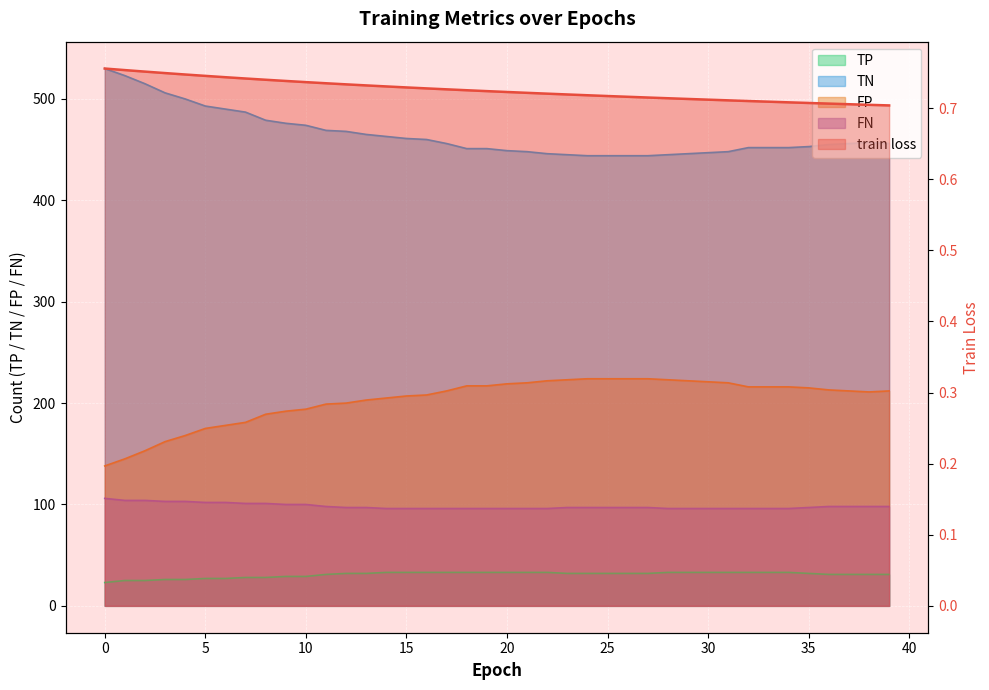

True or false: train loss has a value of 0.7 at 28.

True